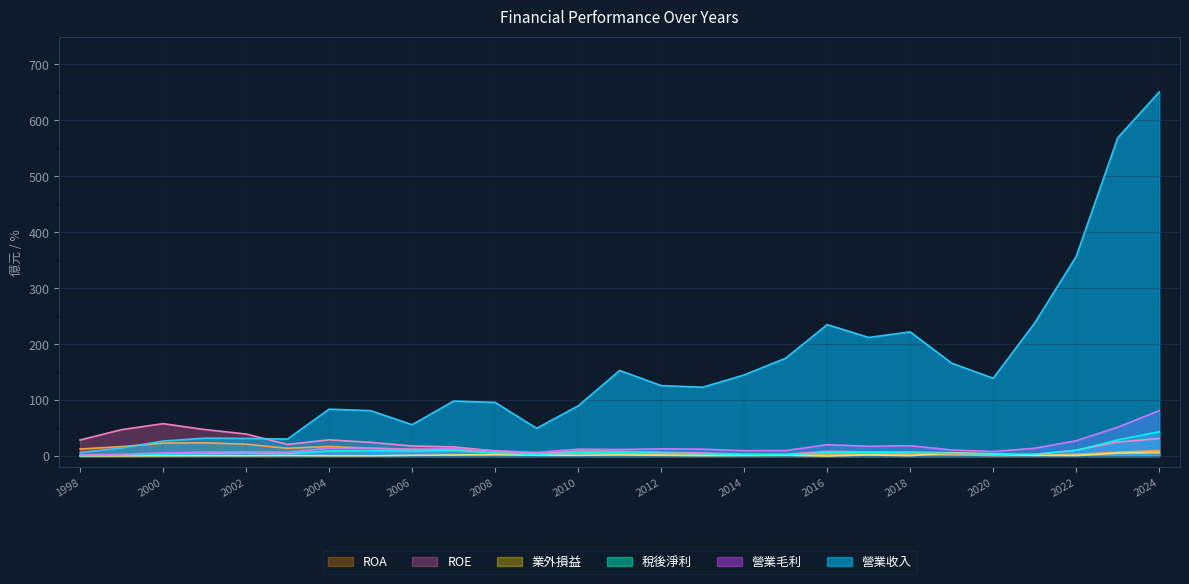

The 稅後淨利 series shows 13.2 at 2022. True or false?

False